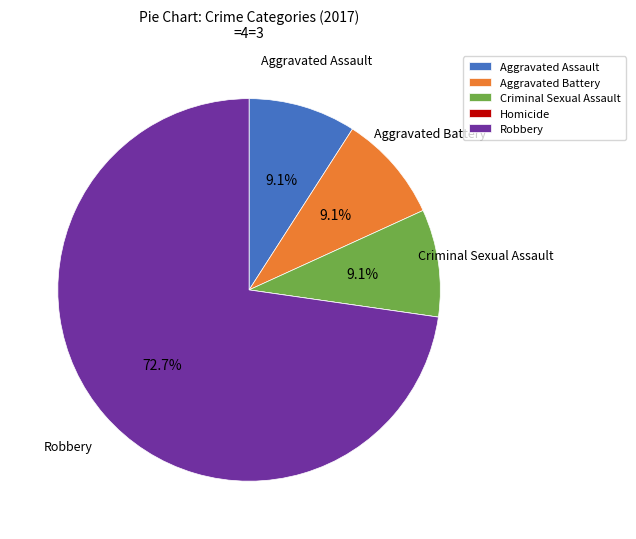

What is the majority slice?

Robbery